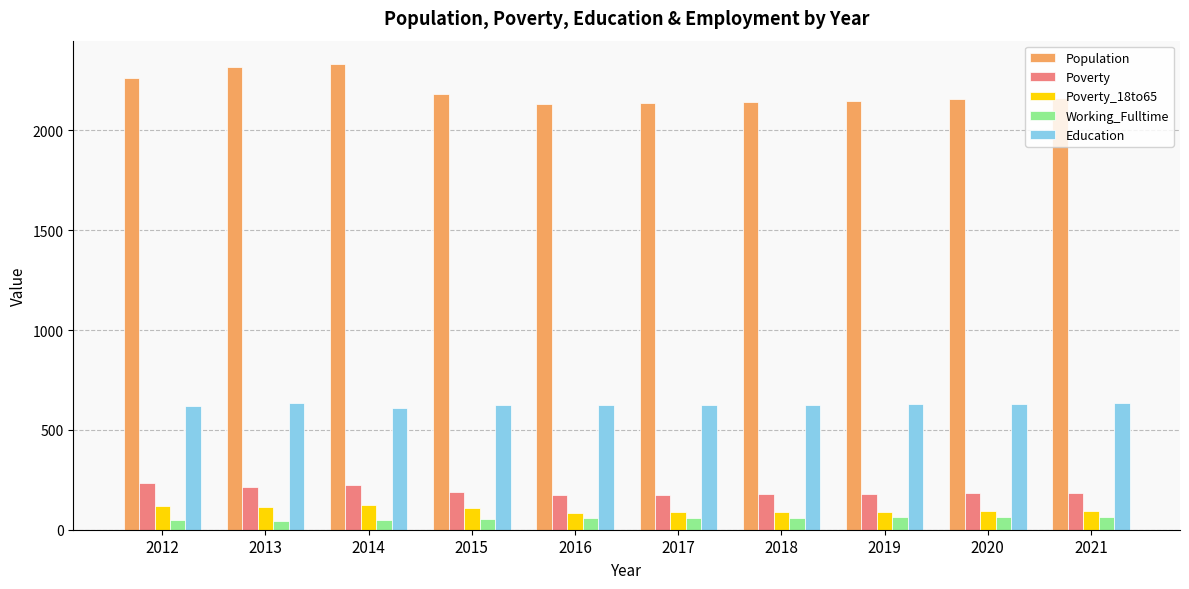

What is the minimum value for Education?

609